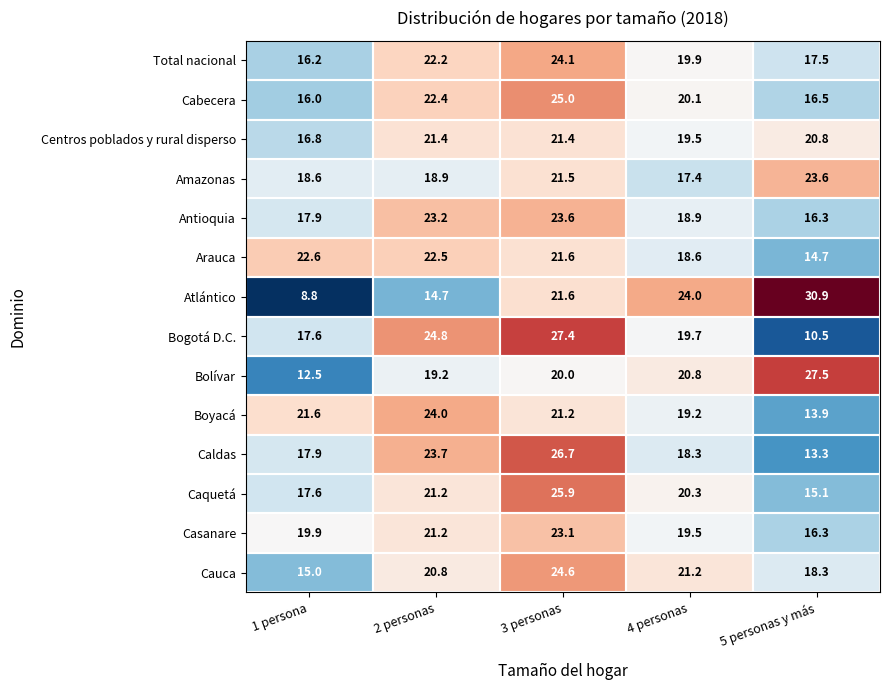

Which series has the widest spread of values?

Atlántico